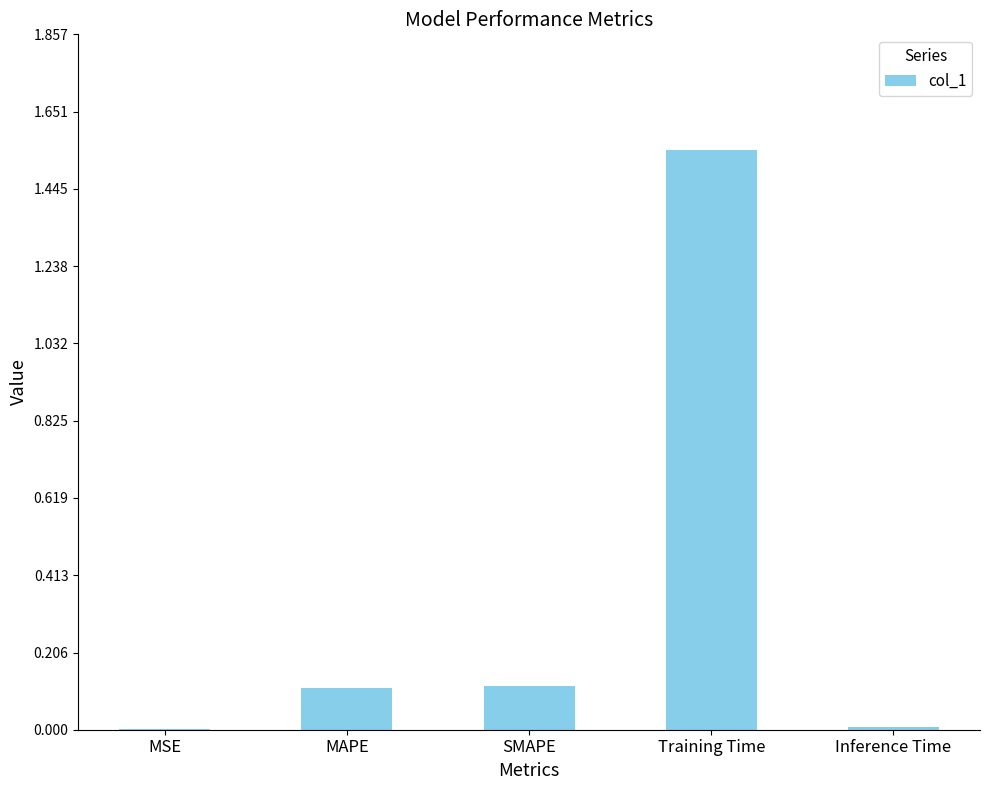

The chart shows a value of 0.0 at Inference Time. True or false?

True